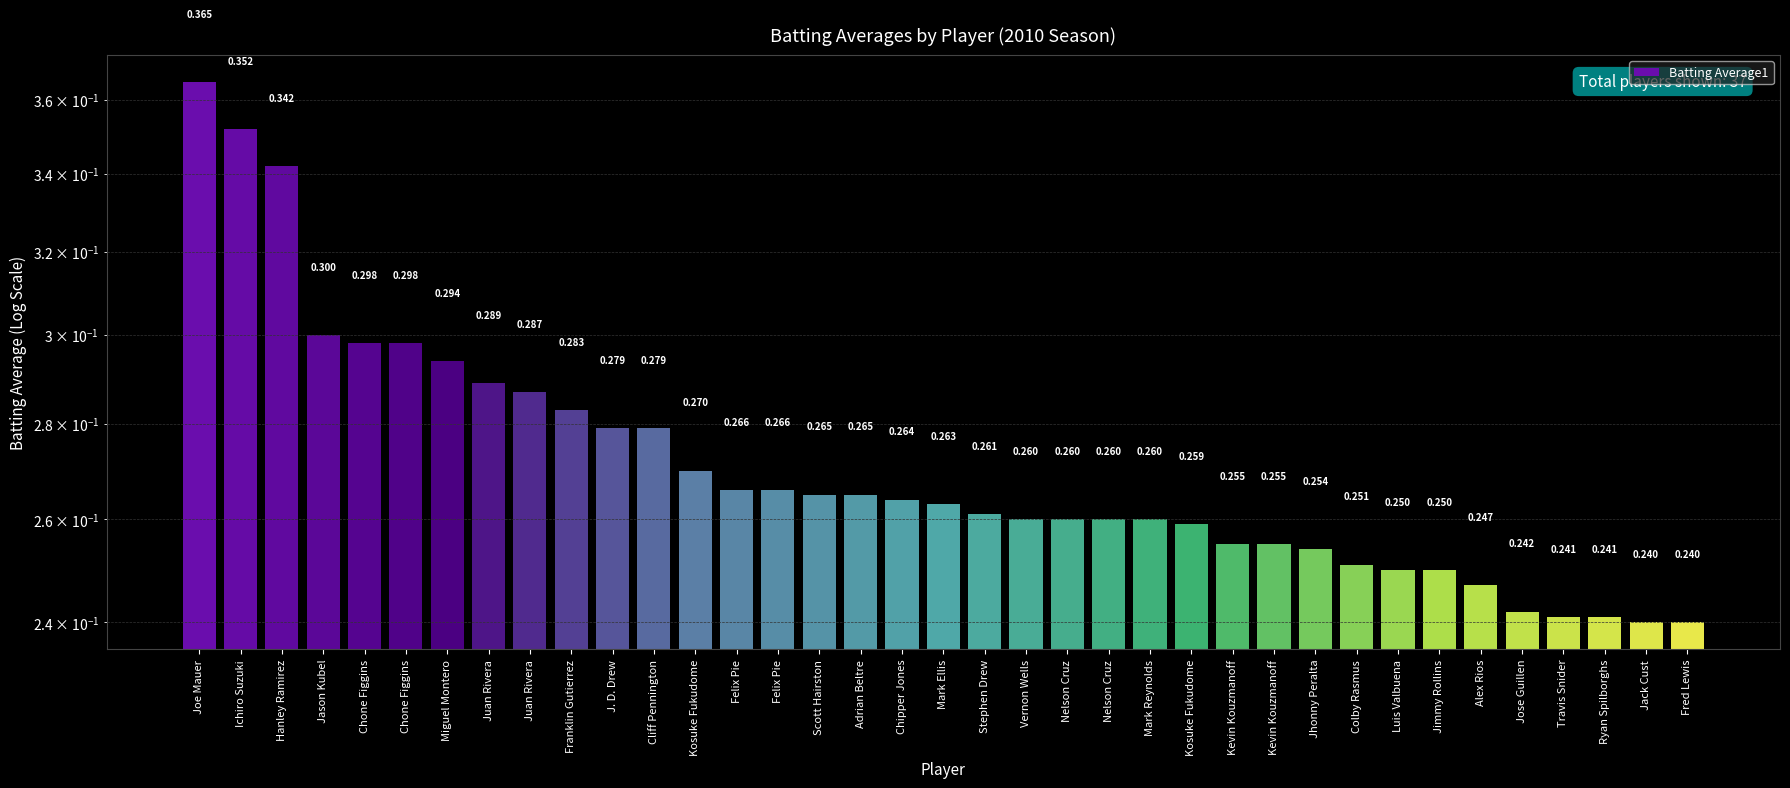

Is it true that the value at Juan Rivera is 0.3?

True